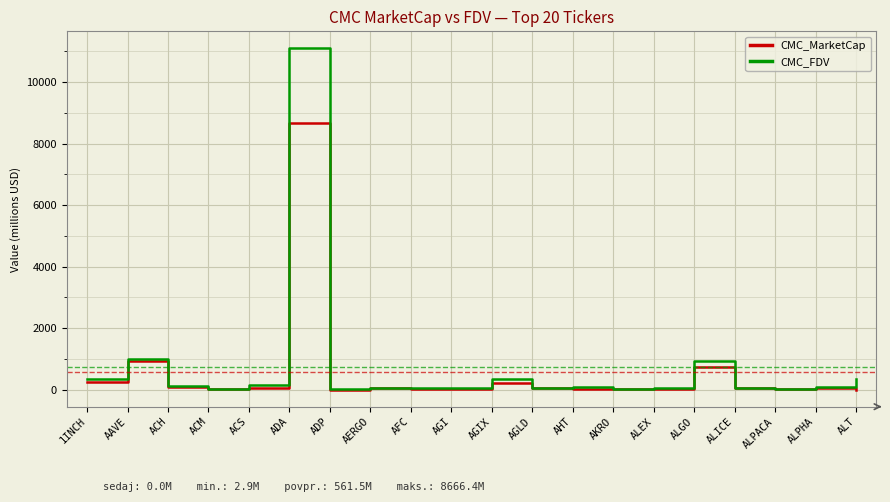

Which series has the largest range (max minus min)?

CMC_FDV